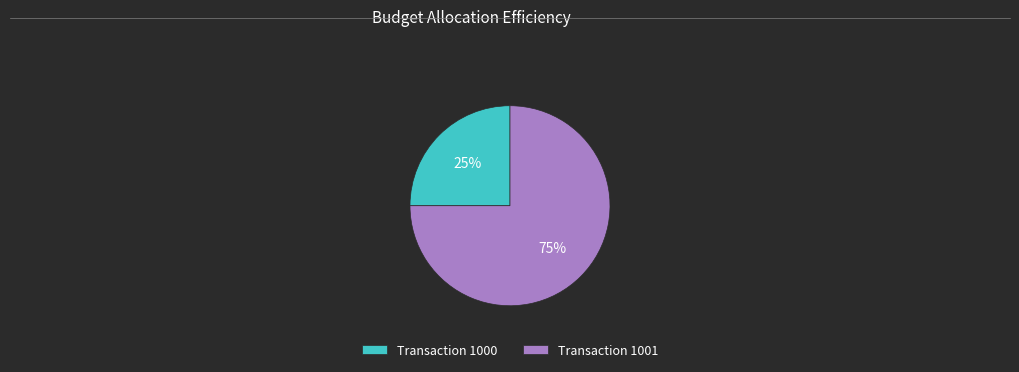

To the nearest percent, what percentage of the pie is Transaction 1000?

25%